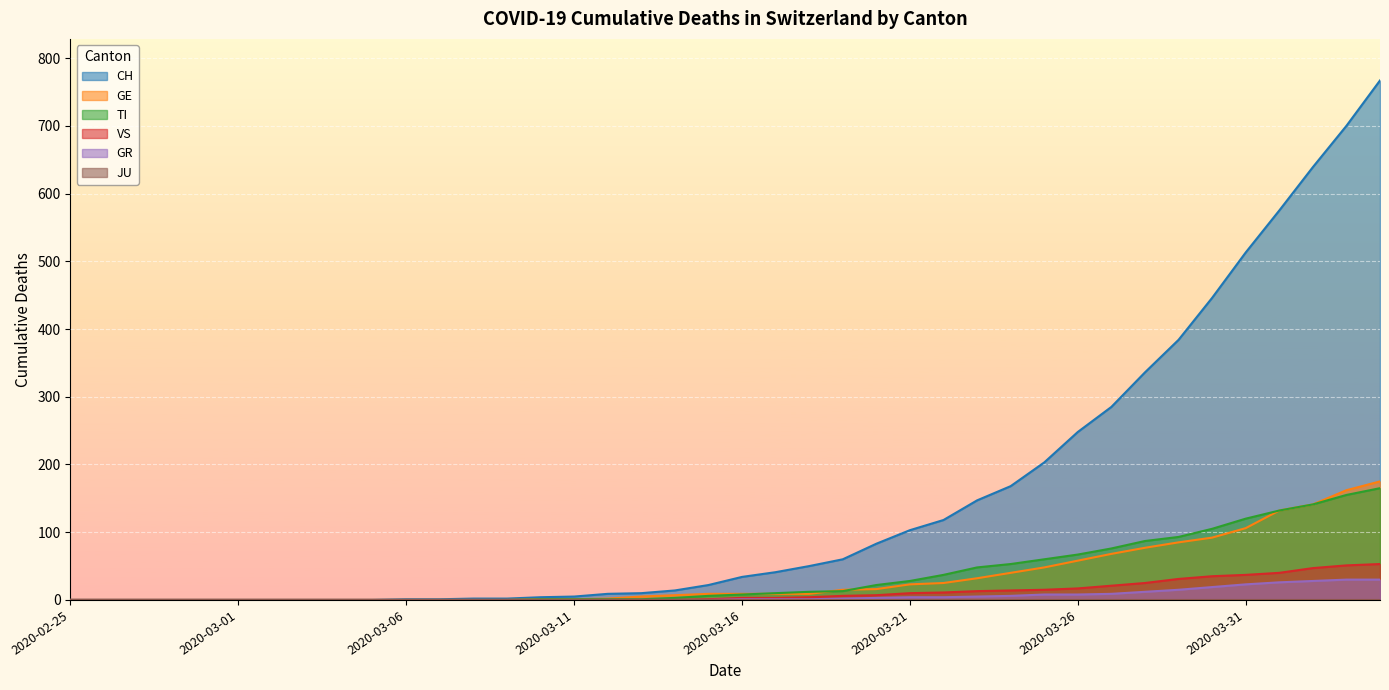

At which category is the sum across all series the highest?

2020-04-04